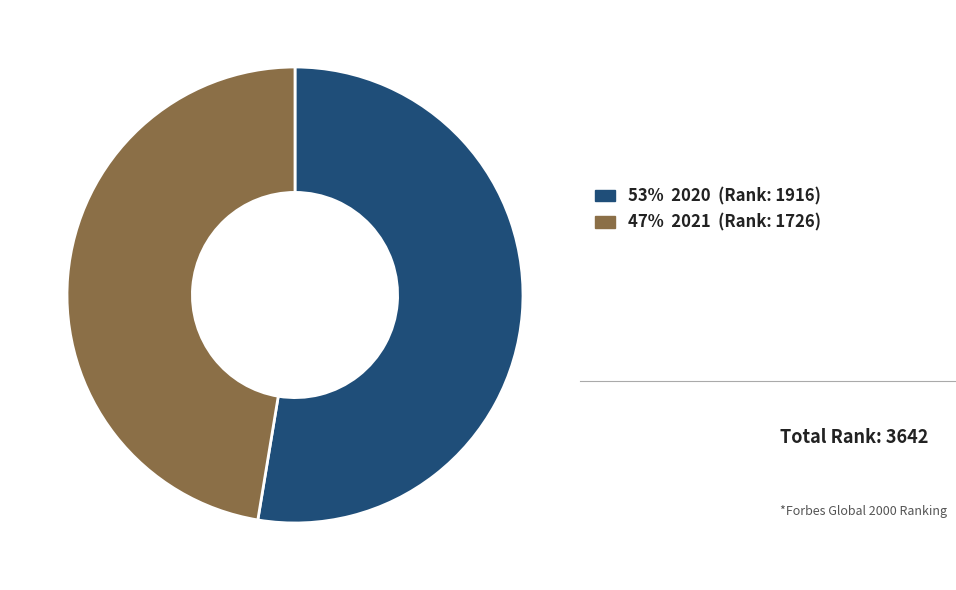

Is there a majority slice in this chart?

Yes